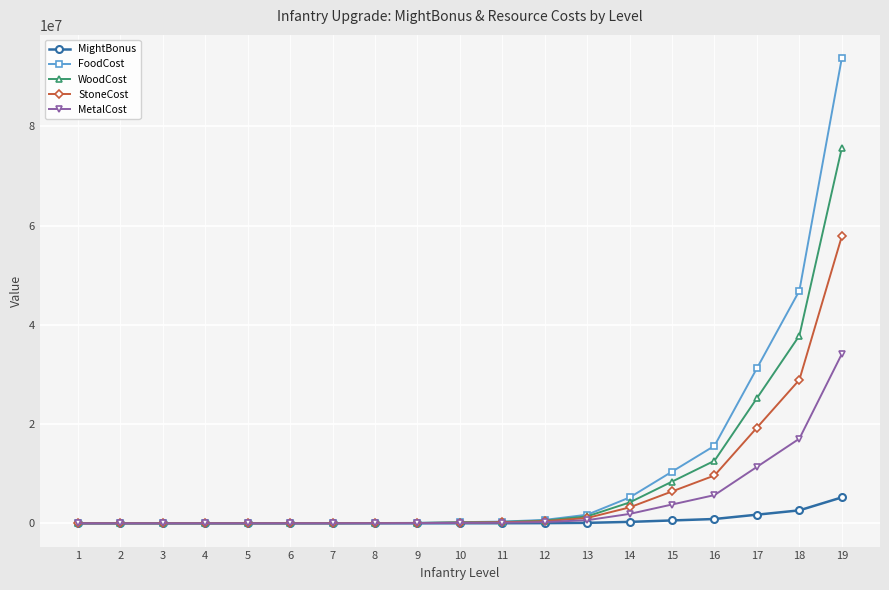

Where is WoodCost nearest to the value 37833536?

18